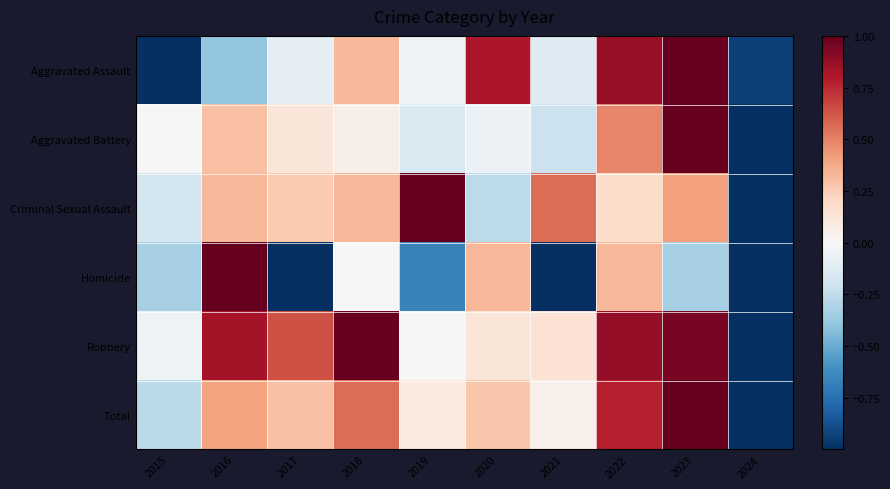

Reading right to left, what are all the values shown in this chart?

Aggravated Assault: 2024=-0.9	2023=1.0	2022=0.9	2021=-0.1	2020=0.8	2019=-0.0	2018=0.3	2017=-0.1	2016=-0.4	2015=-1.0
Aggravated Battery: 2024=-1.0	2023=1.0	2022=0.5	2021=-0.2	2020=-0.1	2019=-0.2	2018=0.1	2017=0.1	2016=0.3	2015=0.0
Criminal Sexual Assault: 2024=-1.0	2023=0.4	2022=0.2	2021=0.6	2020=-0.3	2019=1.0	2018=0.3	2017=0.3	2016=0.3	2015=-0.2
Homicide: 2024=-1.0	2023=-0.3	2022=0.3	2021=-1.0	2020=0.3	2019=-0.7	2018=0.0	2017=-1.0	2016=1.0	2015=-0.3
Robbery: 2024=-1.0	2023=1.0	2022=0.9	2021=0.1	2020=0.1	2019=0.0	2018=1.0	2017=0.6	2016=0.8	2015=-0.0
Total: 2024=-1.0	2023=1.0	2022=0.8	2021=0.0	2020=0.3	2019=0.1	2018=0.6	2017=0.3	2016=0.4	2015=-0.3